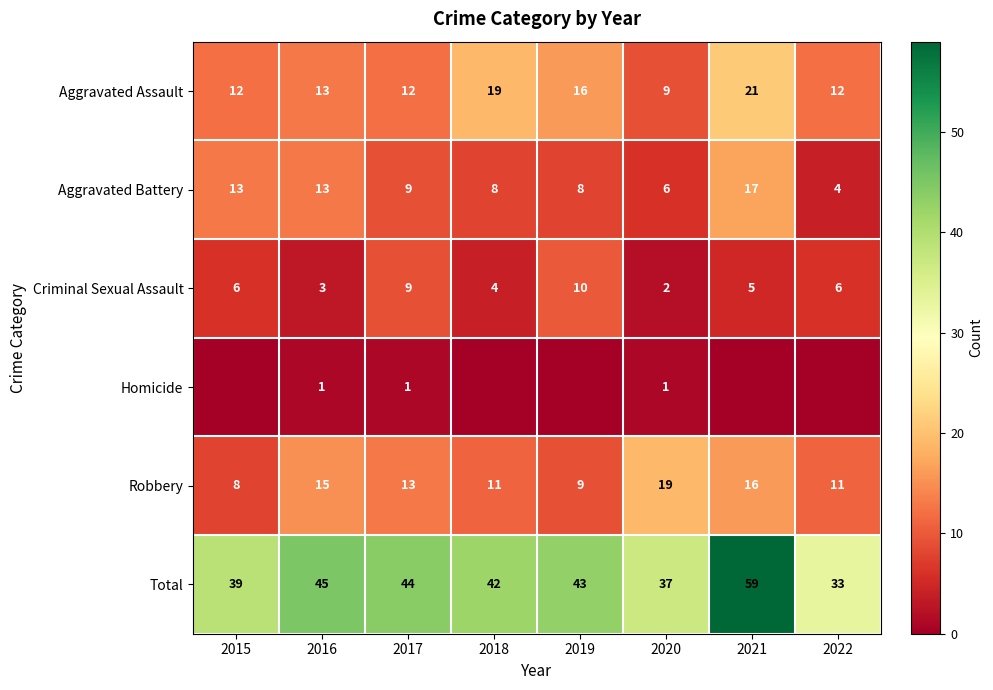

How many distinct data groups are displayed?

6